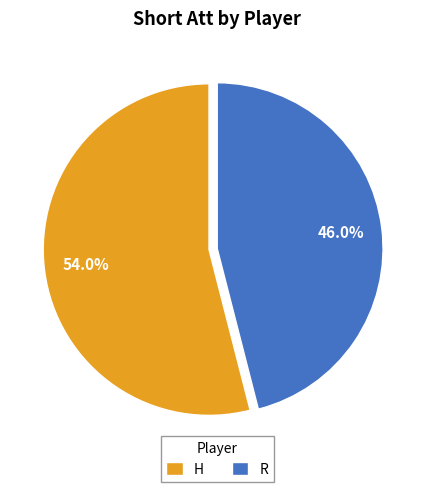

What is the majority slice?

H